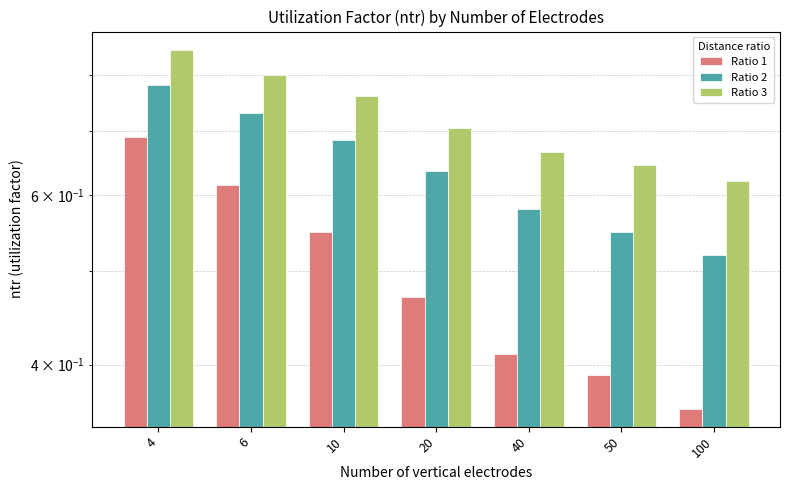

Is the value of Ratio 1 at 50 greater than the value of Ratio 2 at 50?

No